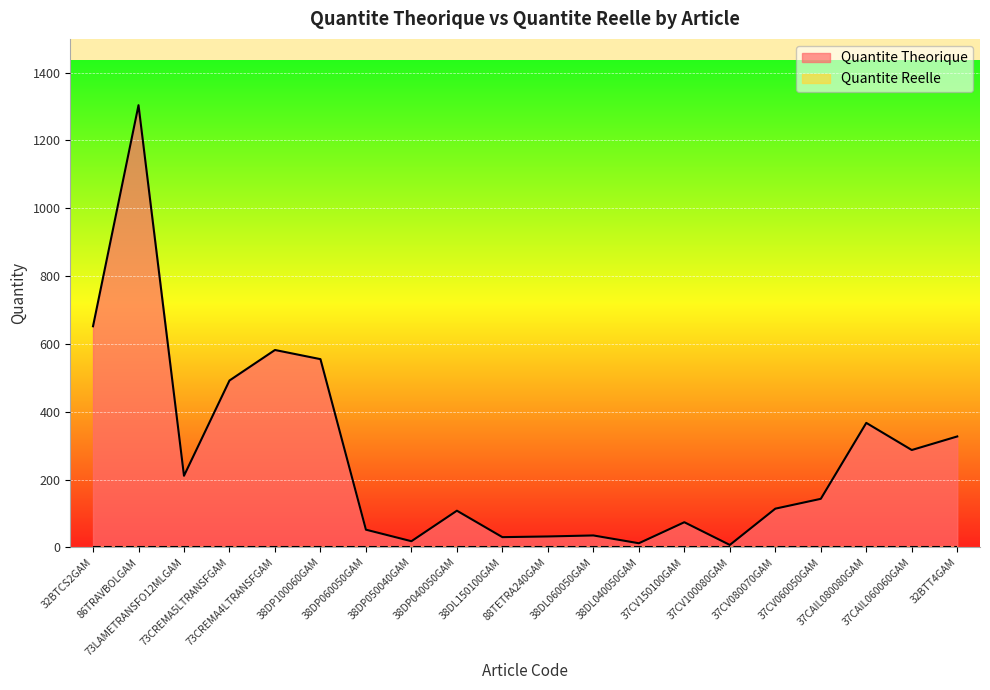

What is the change in value from 38DP040050GAM to 37CAIL080080GAM?

+259